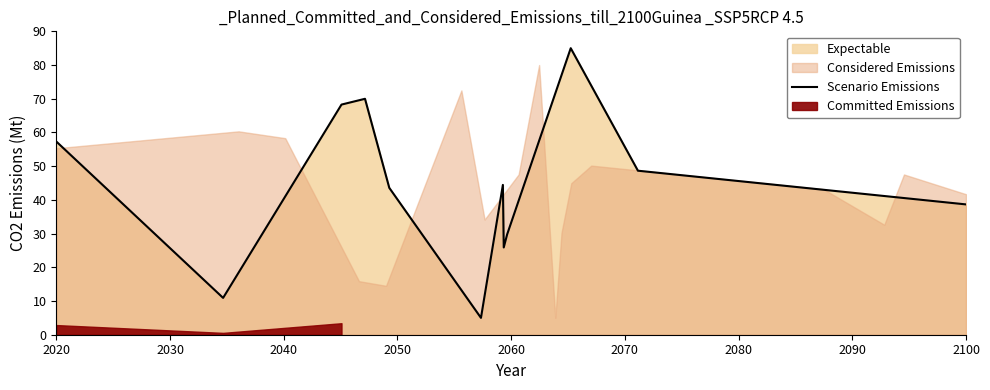

What is the label of the 15th point from the right?

2070